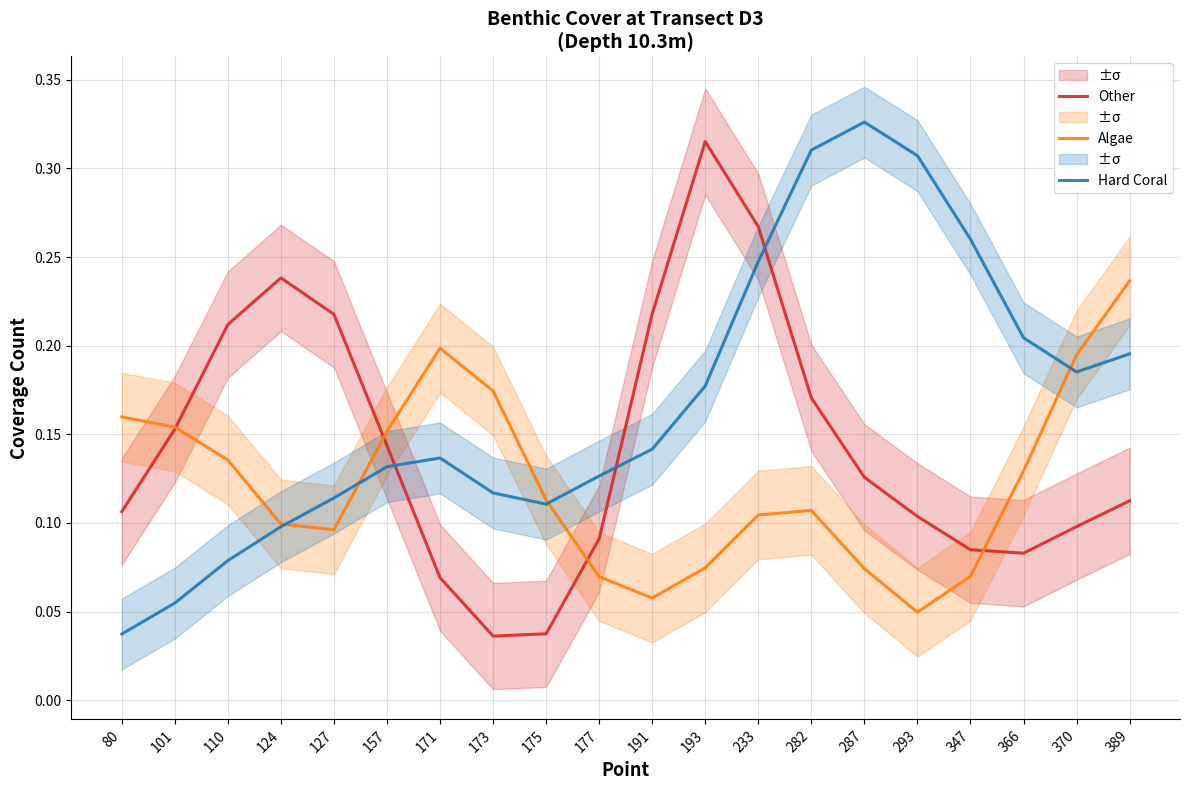

Which has a higher value, 233 or 175?

233